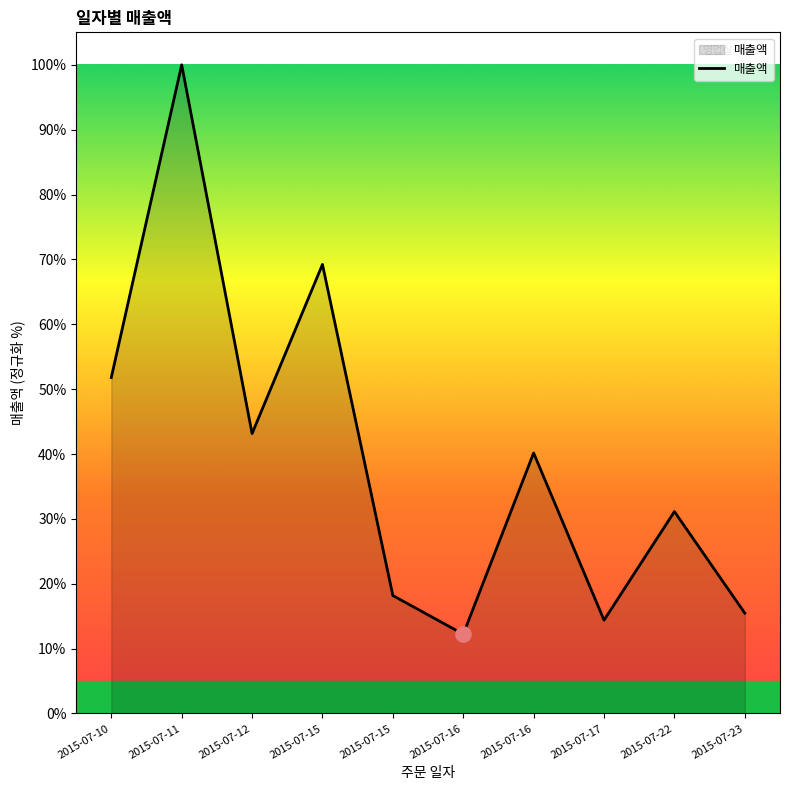

What is the ratio of the value at 2015-07-16 to the value at 2015-07-11?

0.1